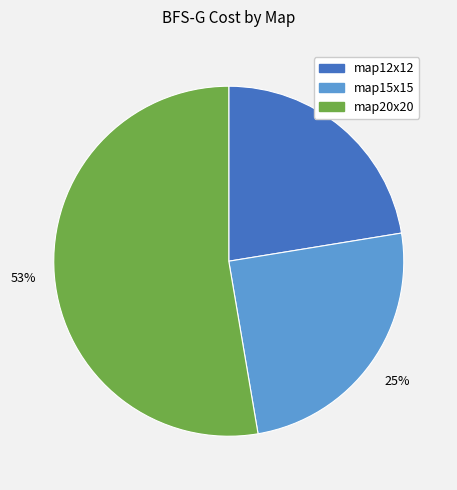

The map15x15 slice represents 10% of the pie. True or false?

False